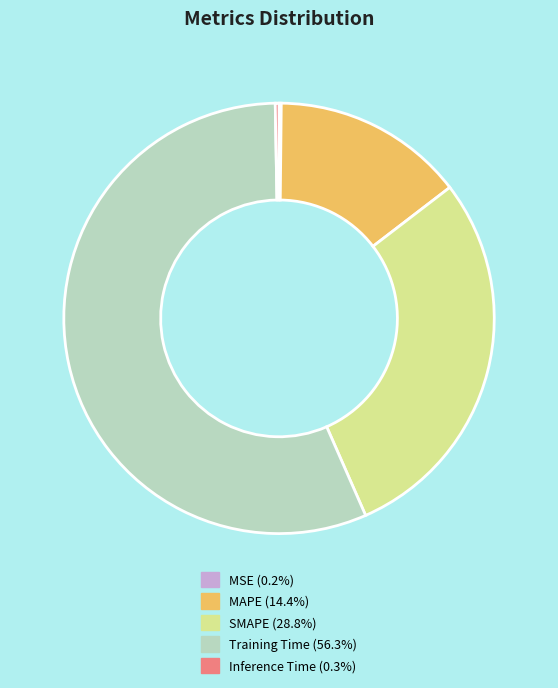

Do SMAPE and Inference Time together represent more than half of the pie?

No